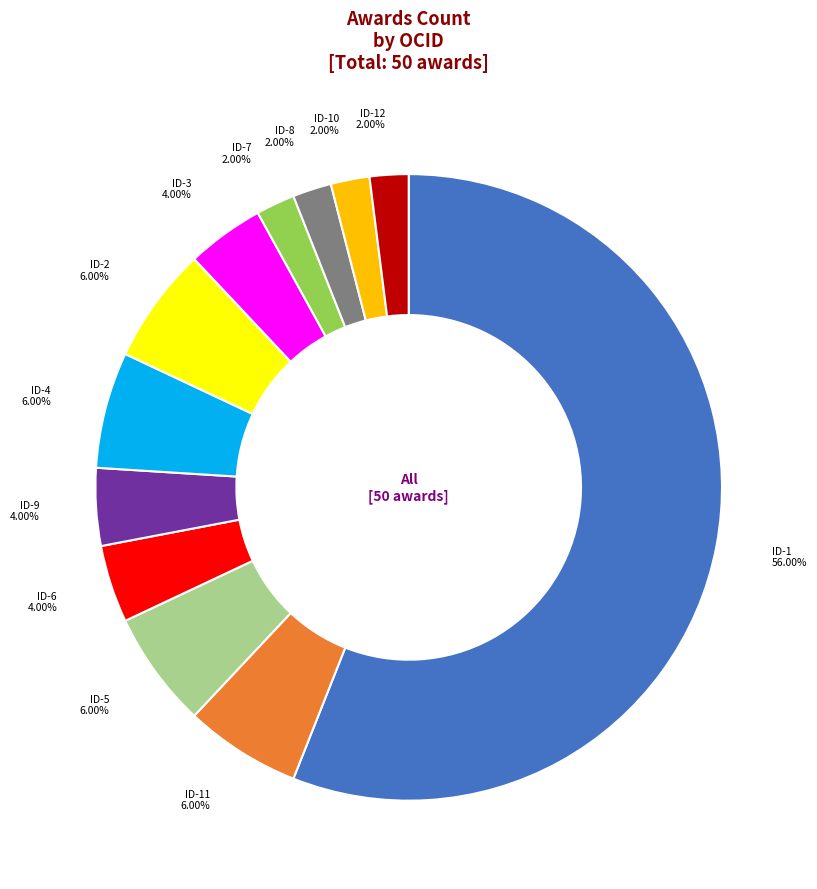

Does any single category account for the majority?

Yes